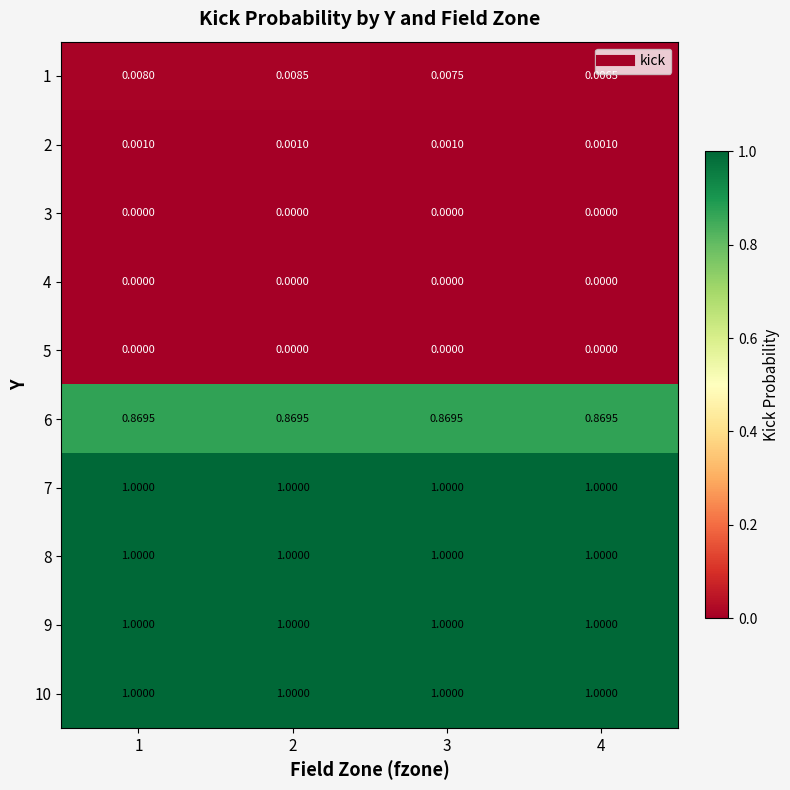

What is the greatest value displayed?

1.0